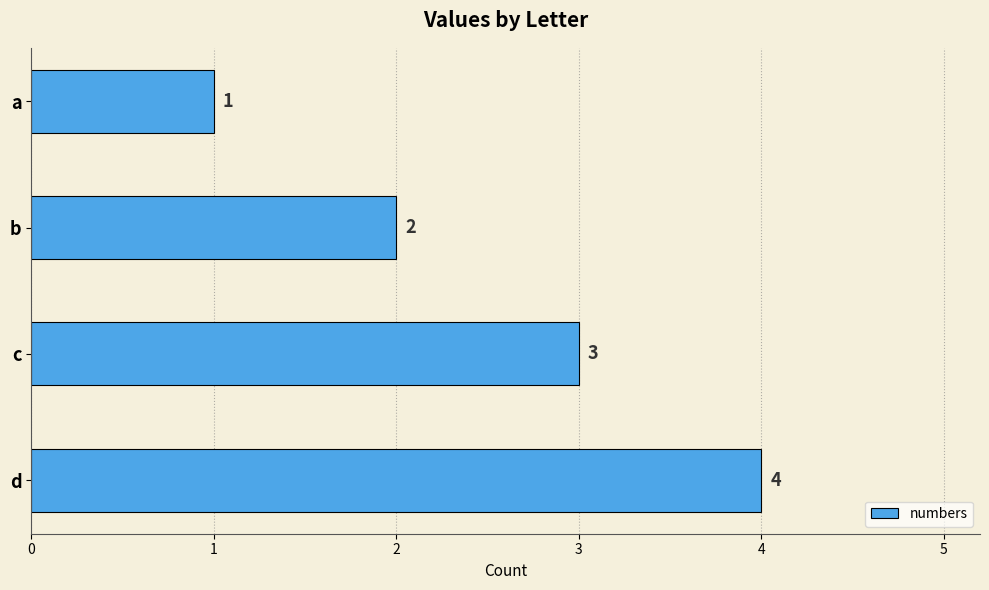

What is the difference between the maximum and minimum values?

3